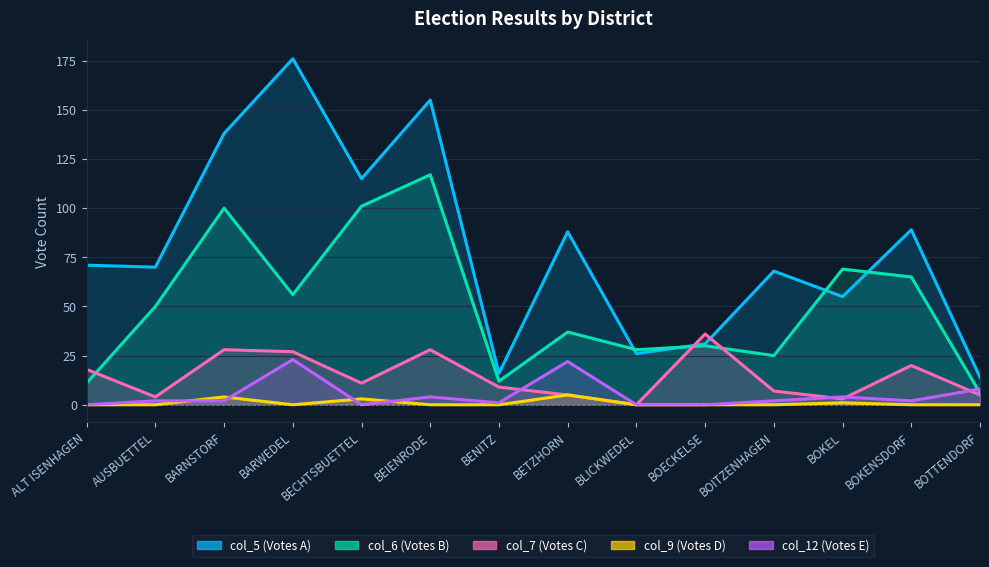

How many values in the col_7 (Votes C) series are below 11?

7